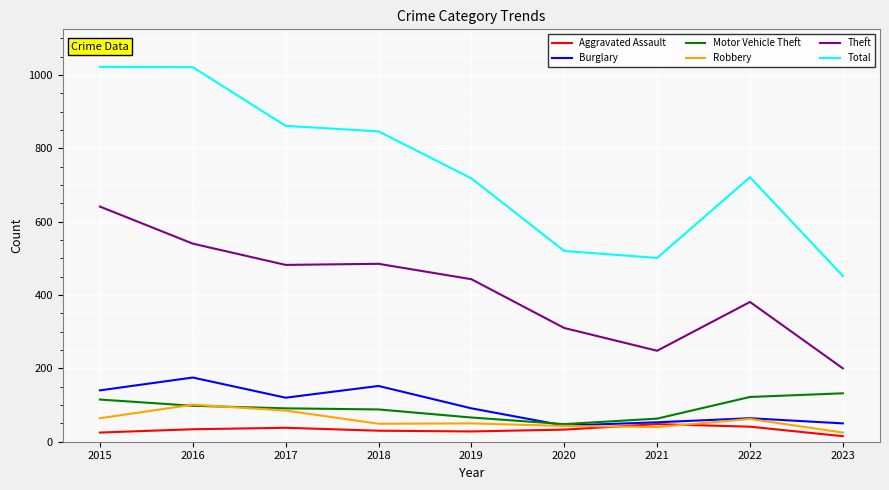

True or false: Robbery and Theft intersect in this chart.

False